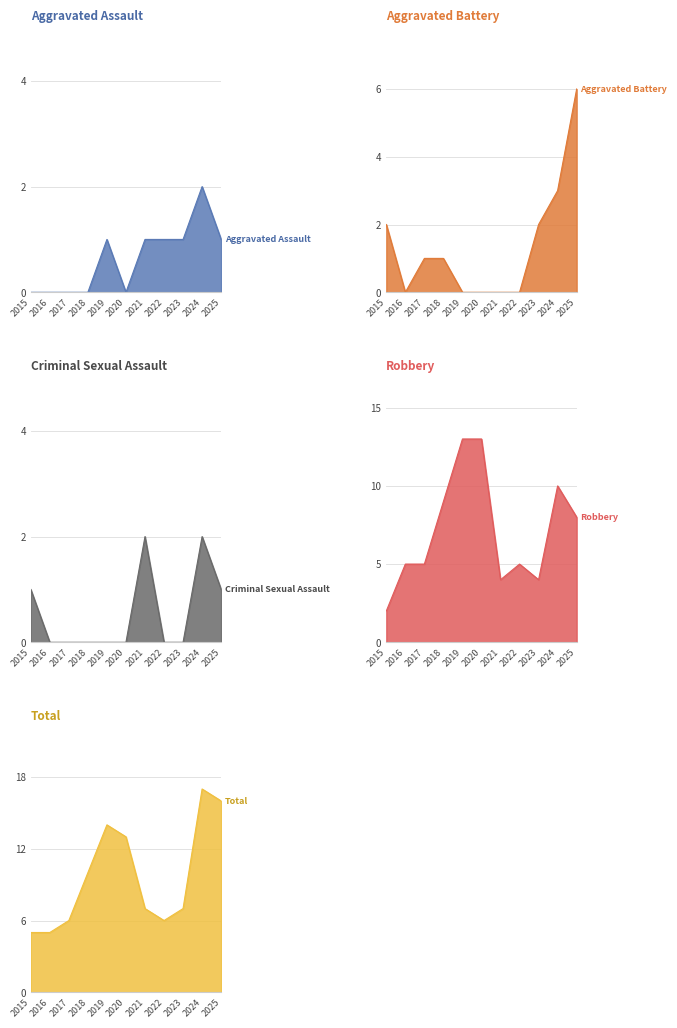

How many data points in Robbery are above 5?

5